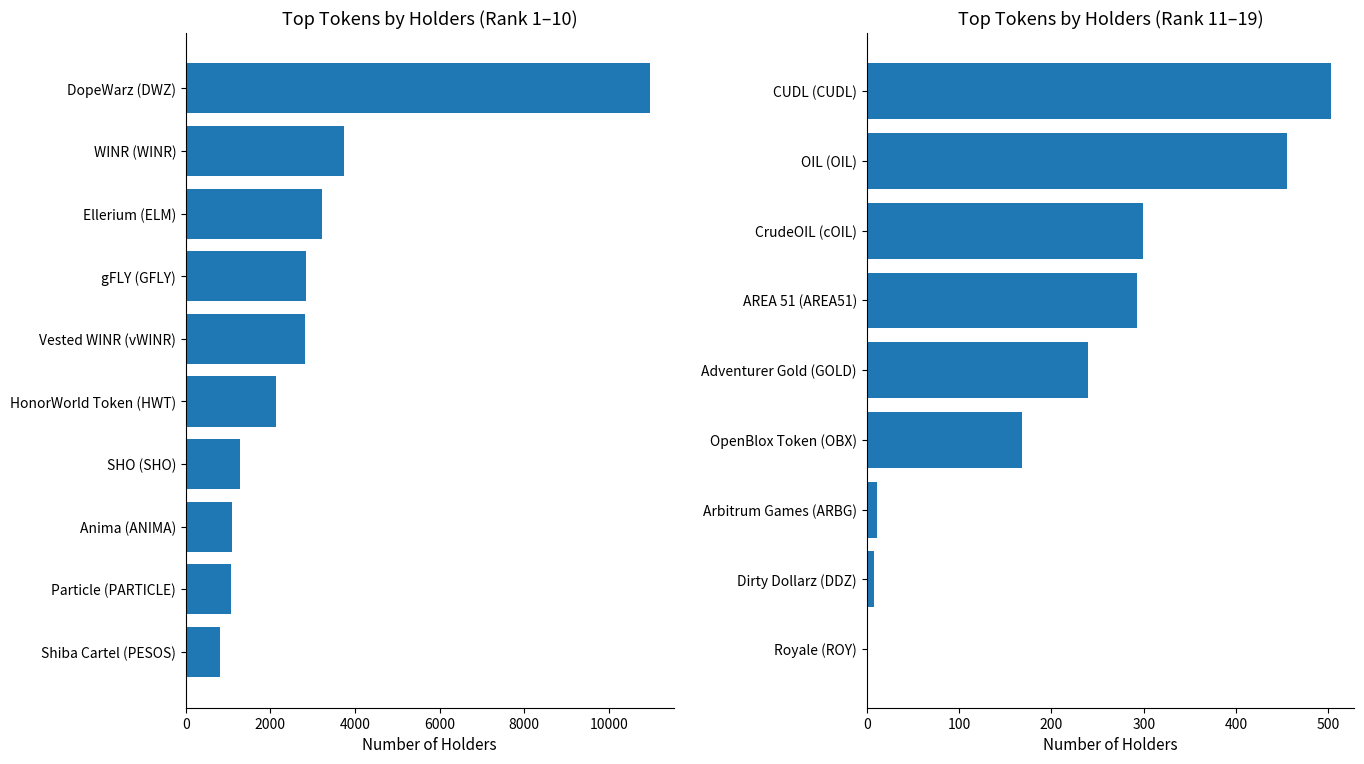

At which category does the chart reach its minimum across all series?

Royale (ROY)